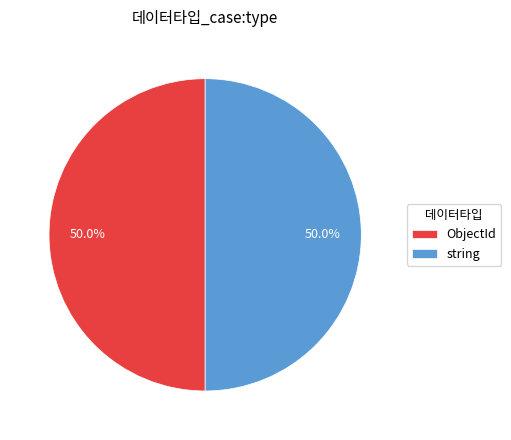

What percentage do string and ObjectId together represent?

100.0%